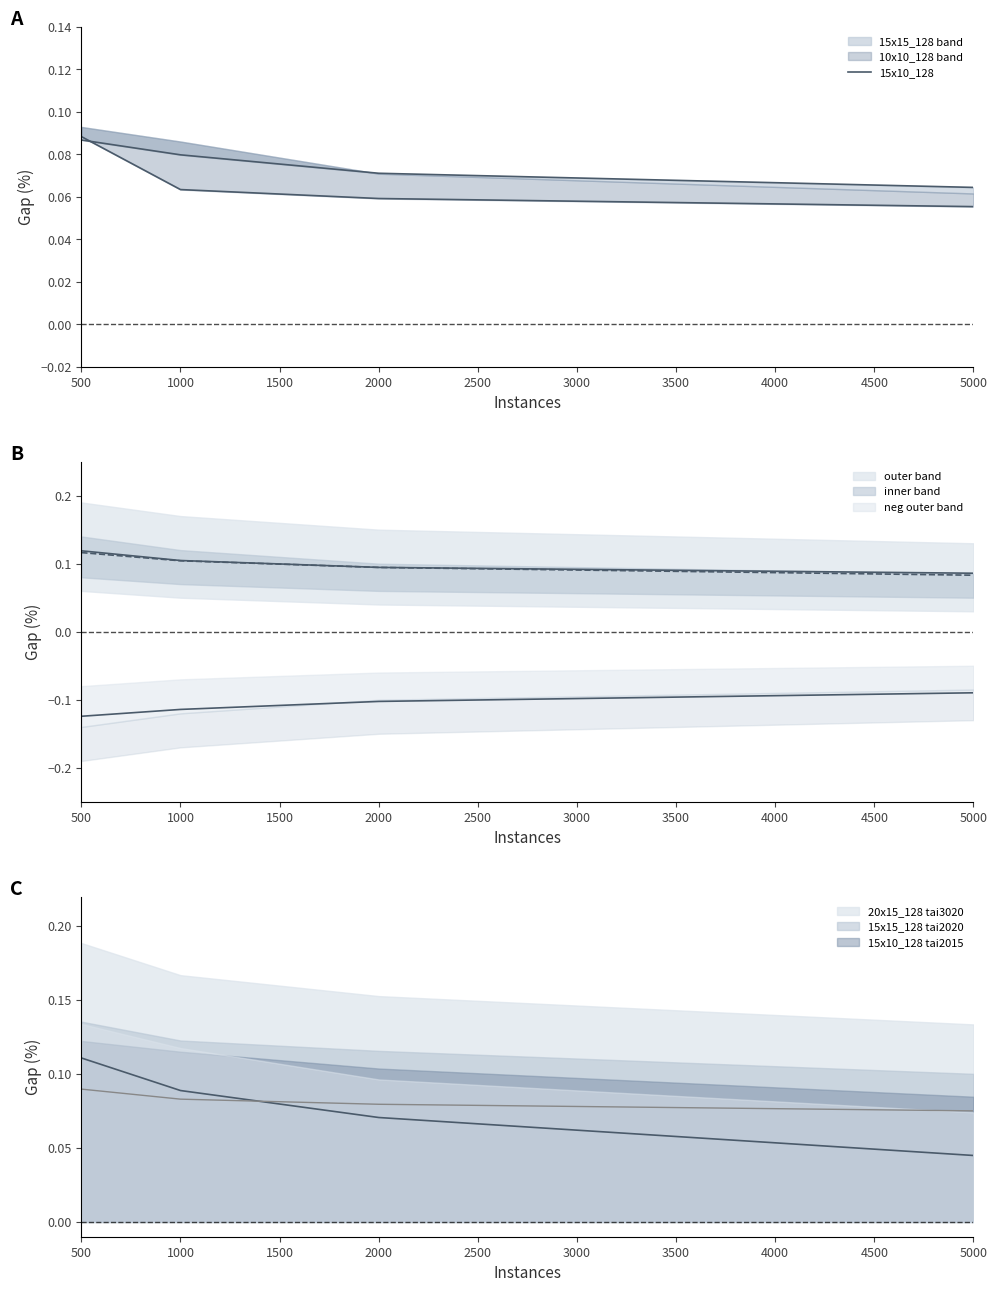

What is the lowest value of the 10x10_128 series?

0.1